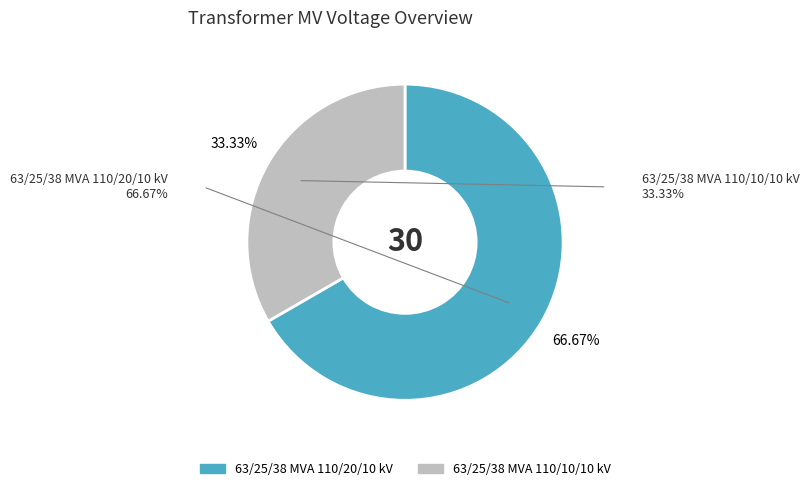

Which has a higher value, 63/25/38 MVA 110/20/10 kV or 63/25/38 MVA 110/10/10 kV?

63/25/38 MVA 110/20/10 kV